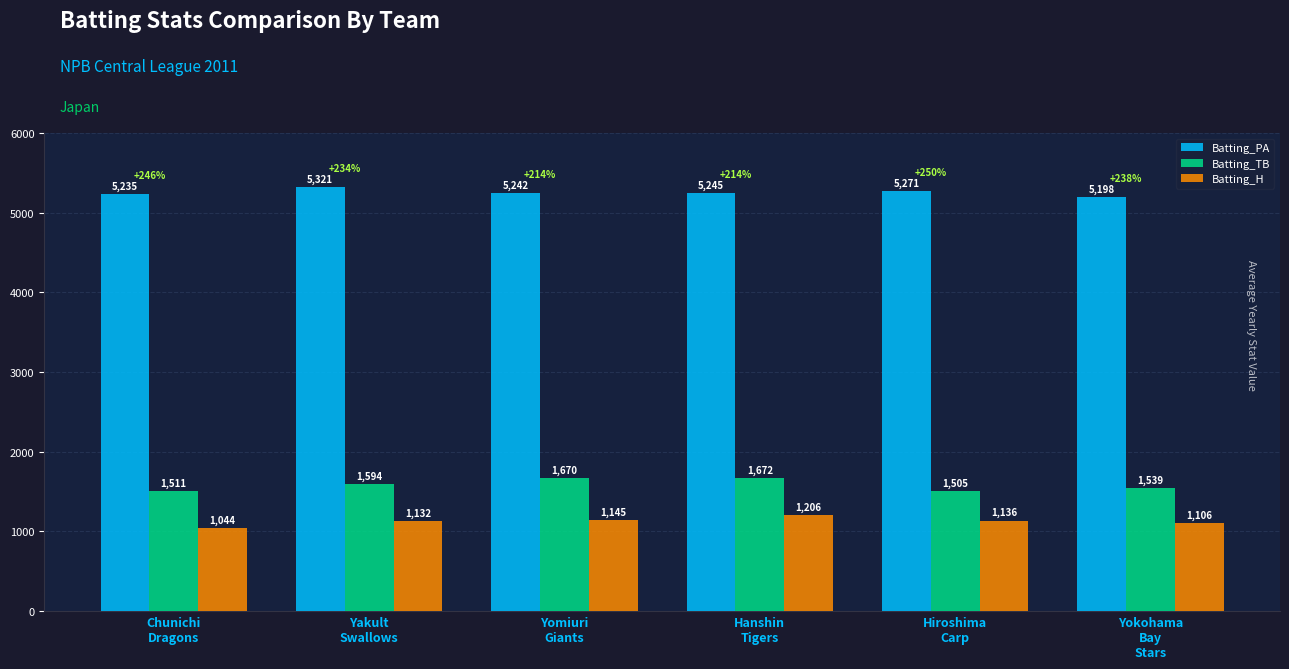

Which series changed the most between Chunichi
Dragons and Yakult
Swallows?

Batting_H